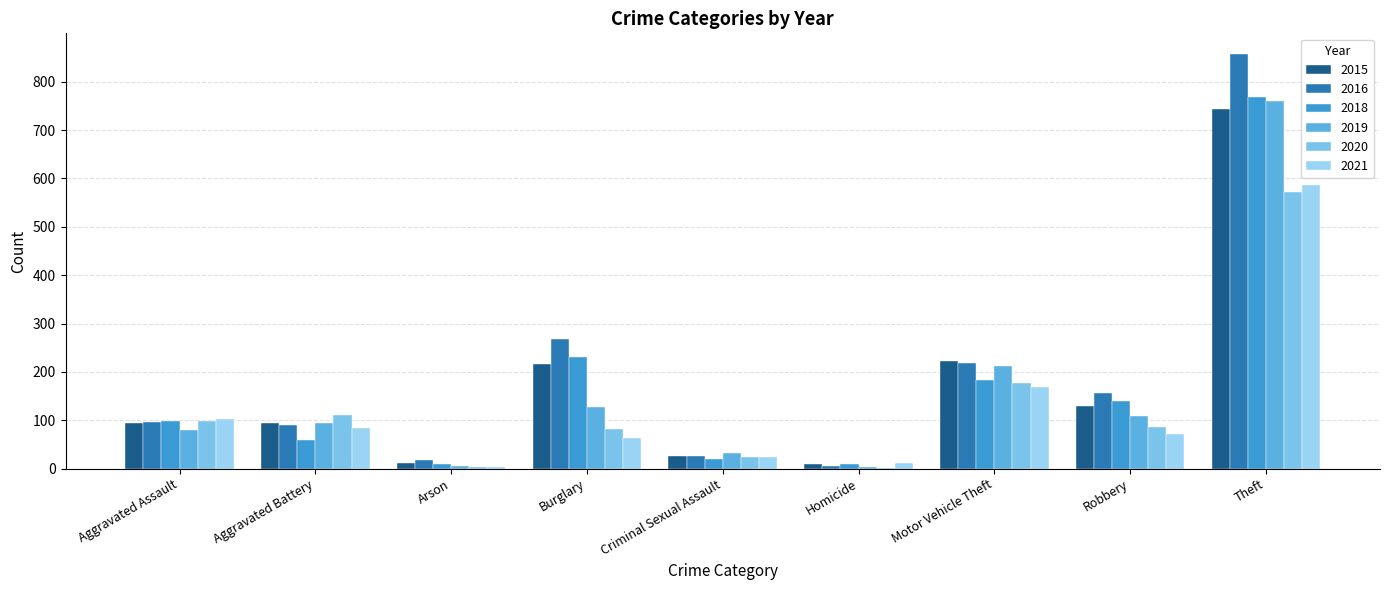

What is the difference between the 2019 values at Aggravated Battery and Robbery?

13